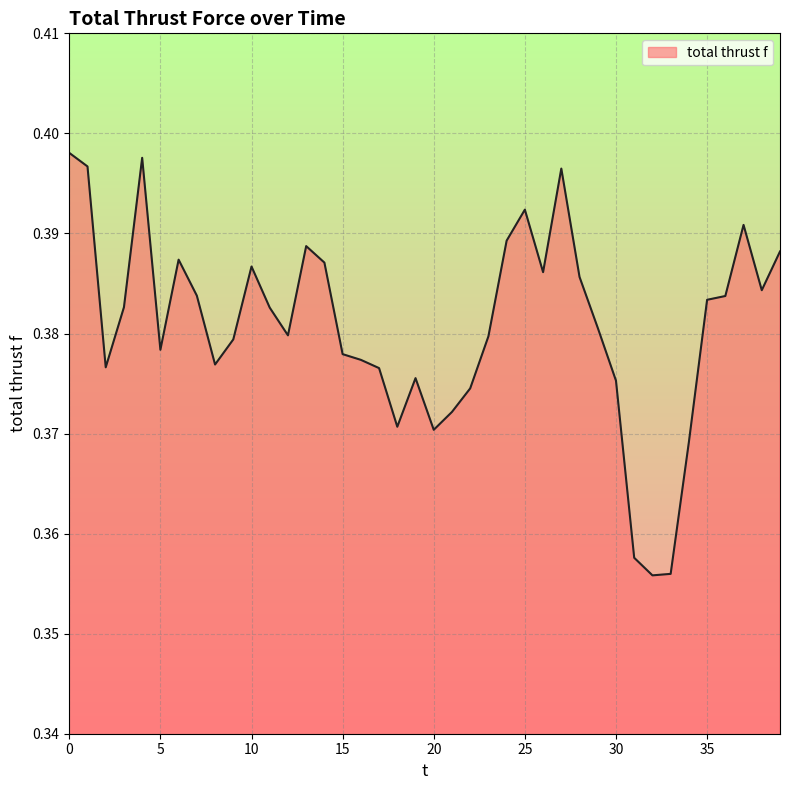

How many lines are shown in the chart?

1